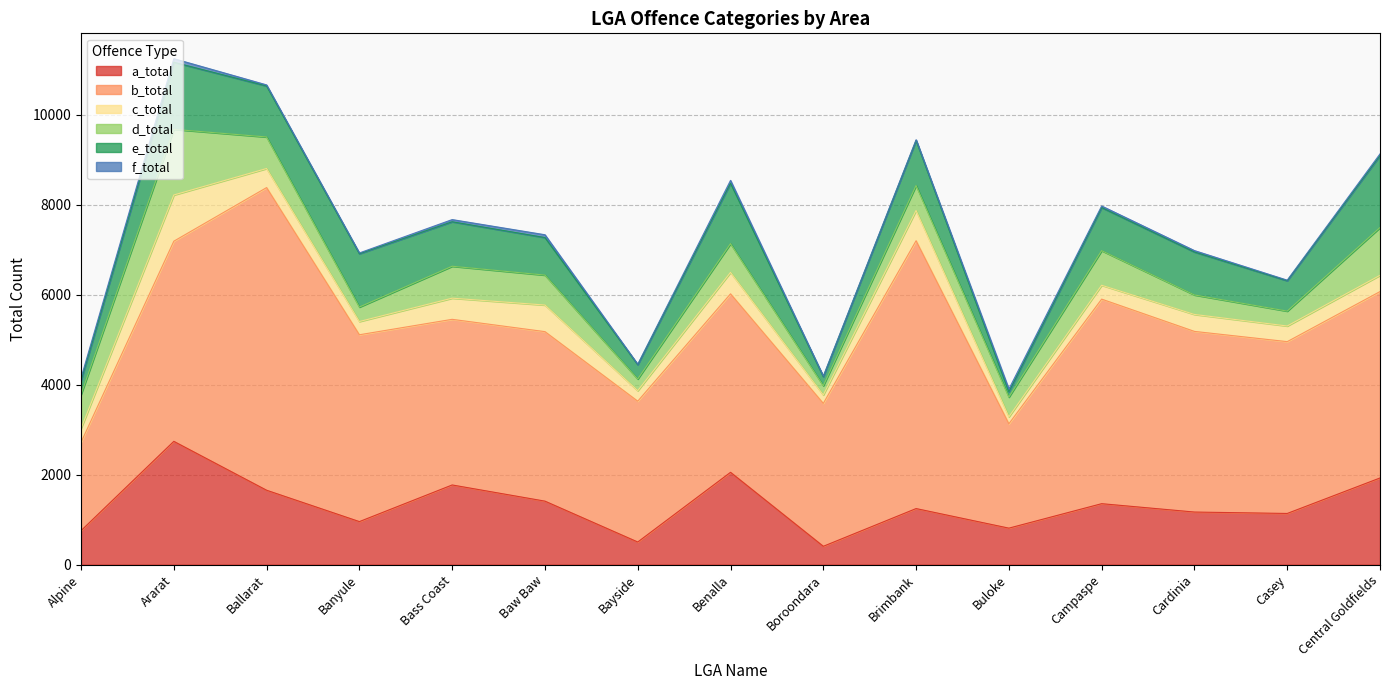

What is the highest value of the d_total series?

1458.4